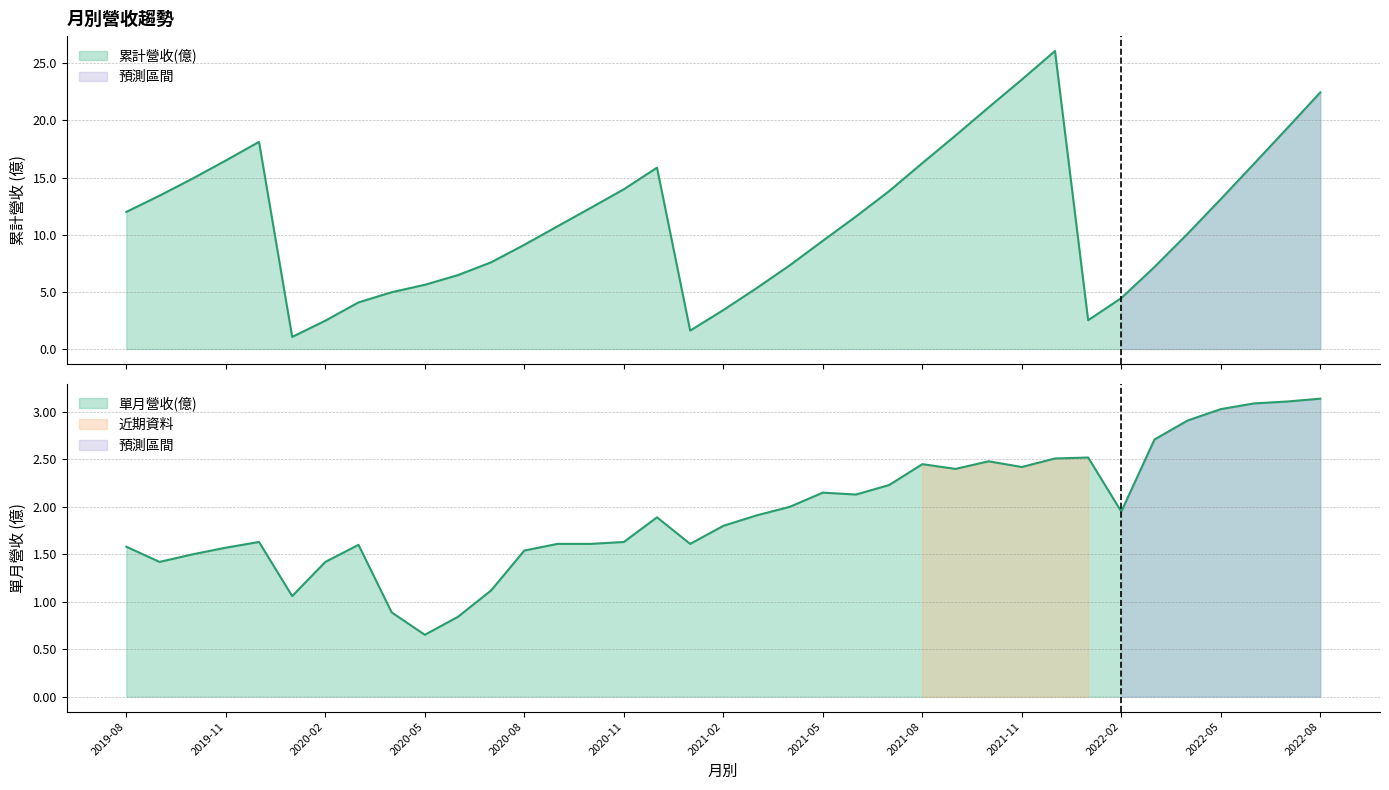

Which series has the widest spread of values?

累計營收(億)